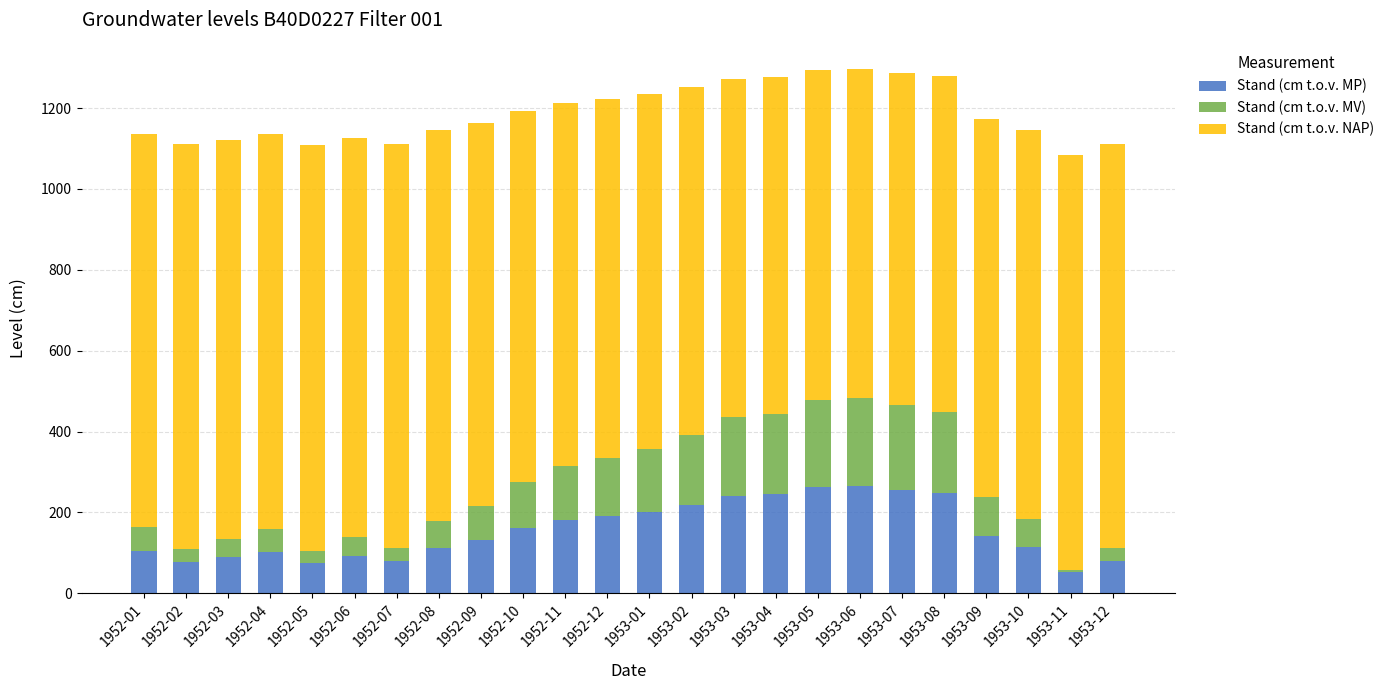

What is the difference between the second highest and second lowest values in the Stand (cm t.o.v. MP) series?

186